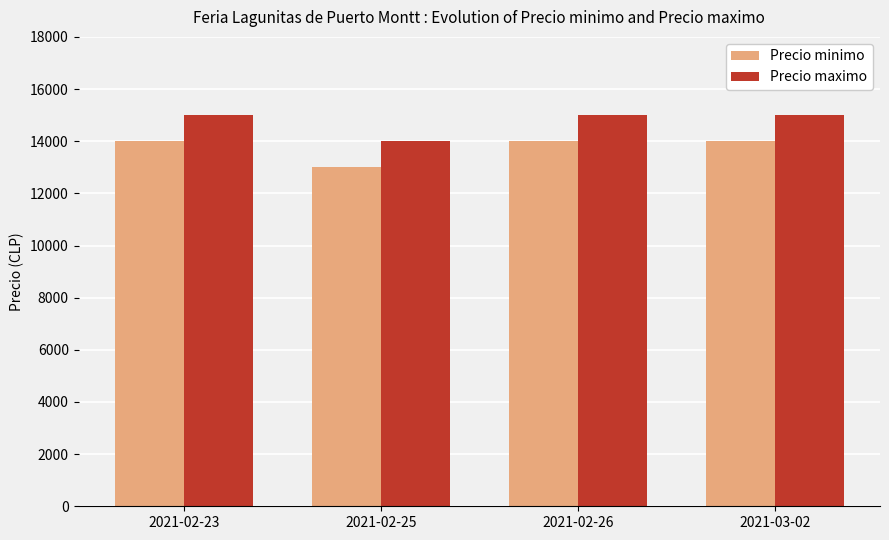

What is the highest value of the Precio minimo series?

14000